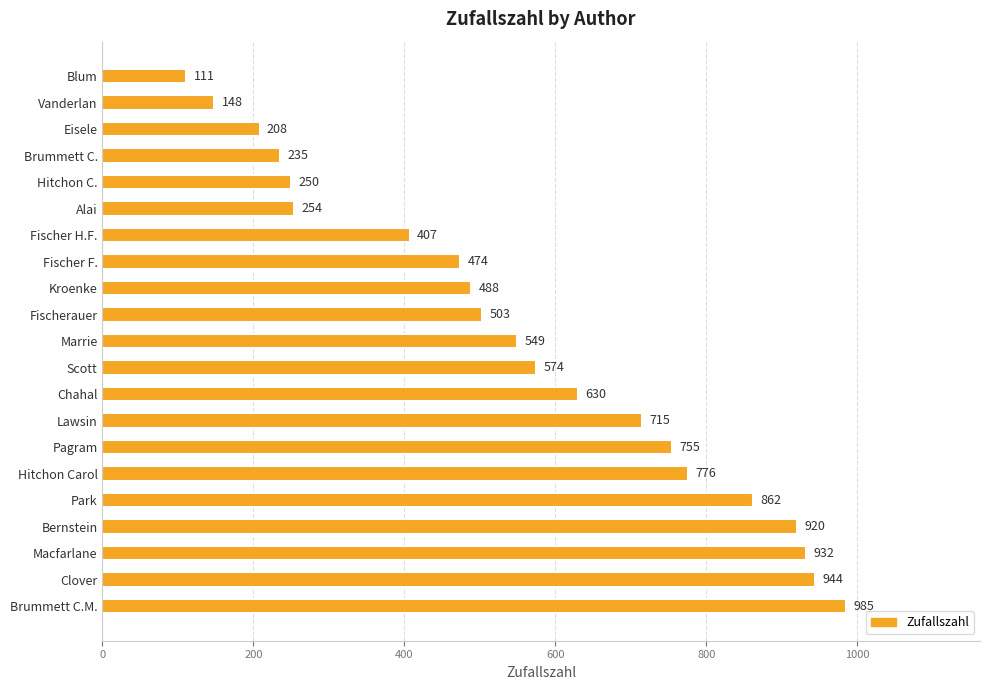

Which category has the highest value across all series?

Brummett C.M.